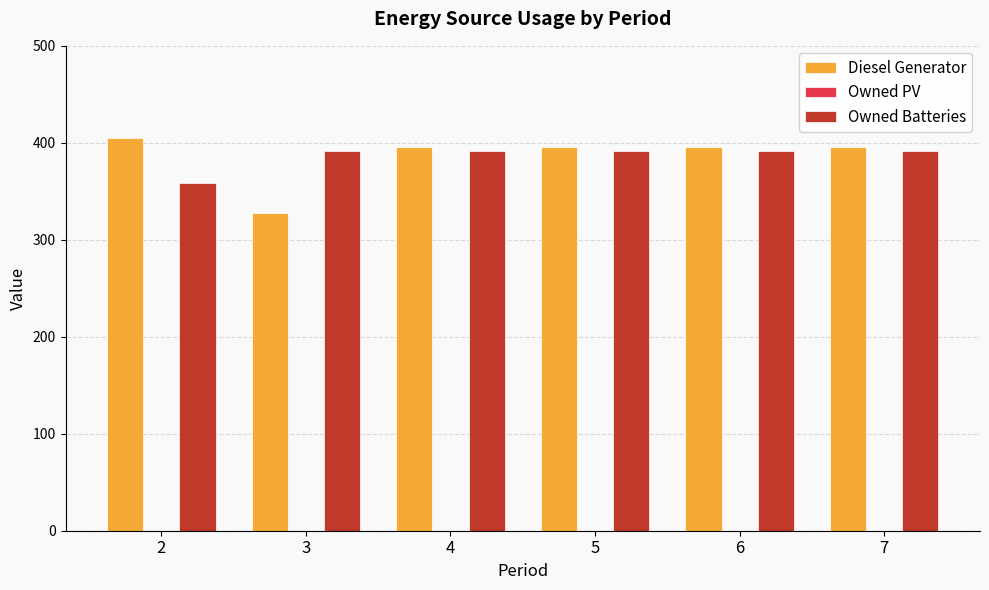

Rank the series at 3 from highest to lowest value.

Owned Batteries, Diesel Generator